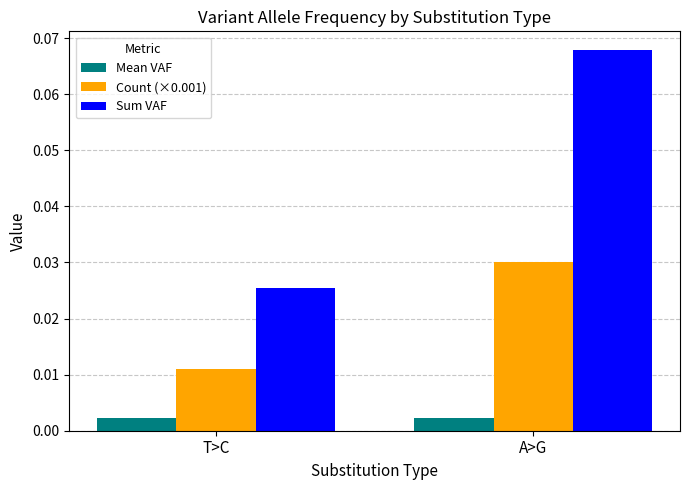

What is the label of the 1st bar from the right?

A>G